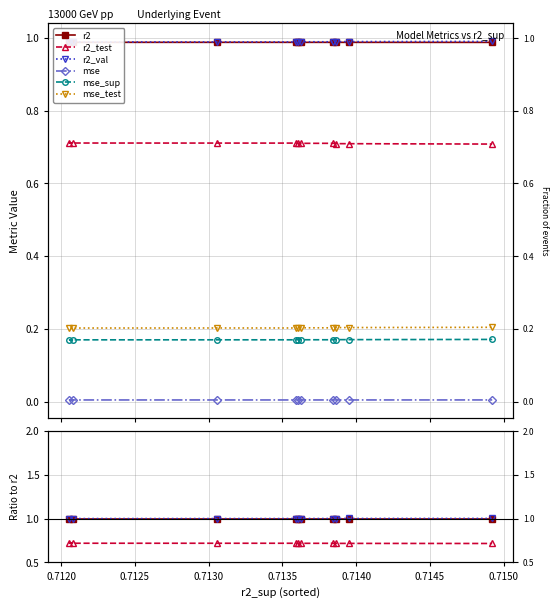

Rank the series at 0.7145 from highest to lowest value.

r2_val, r2, r2_test, mse_test, mse_sup, mse